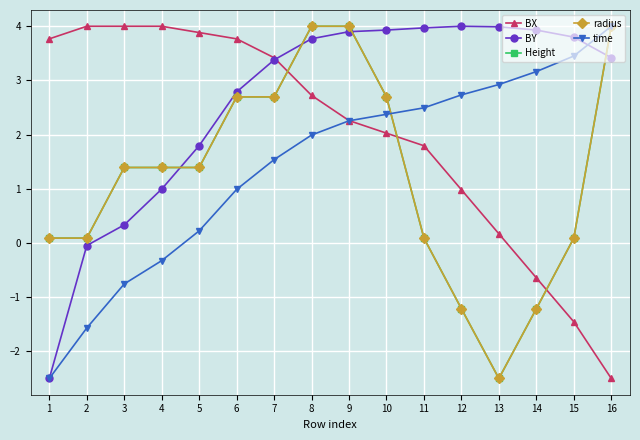

Is this an area chart (filled region under the line)?

No